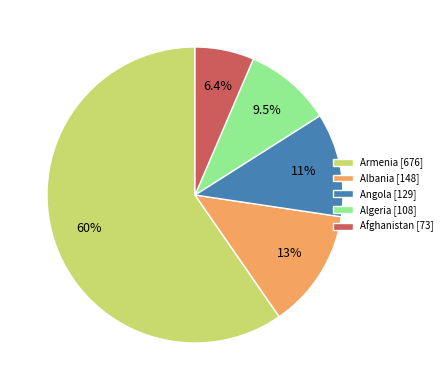

How many segments does this pie chart have?

5